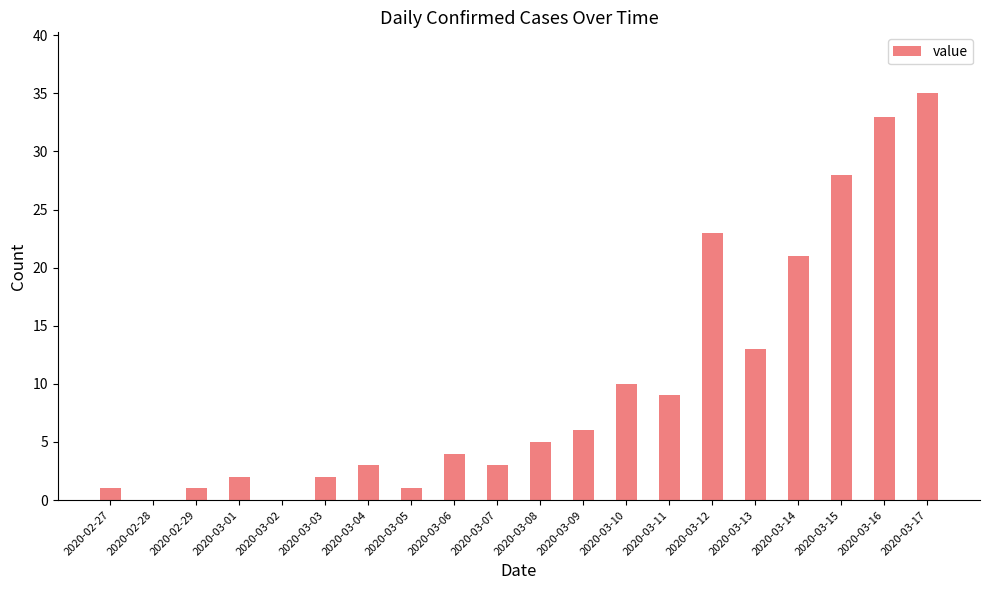

Is it true that the value at 2020-02-27 is 1?

True